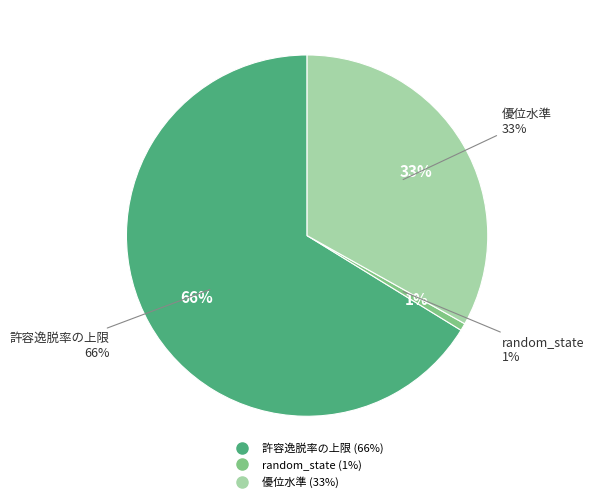

To the nearest percent, what is the average slice percentage?

33%